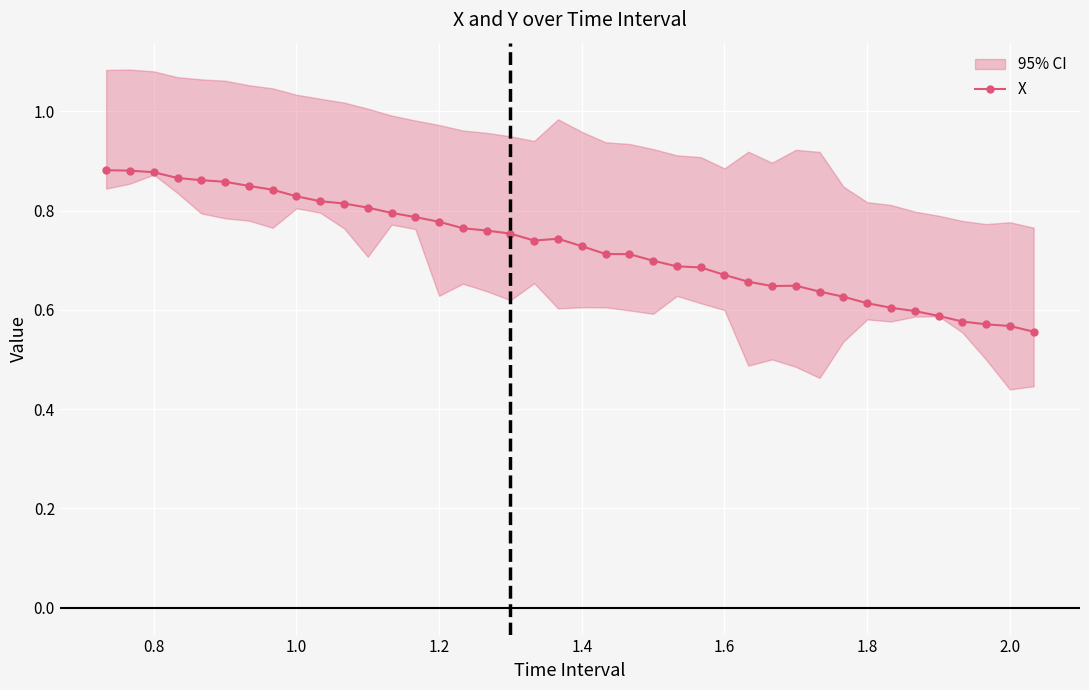

How many points are higher than both their immediate neighbors (excluding endpoints)?

2